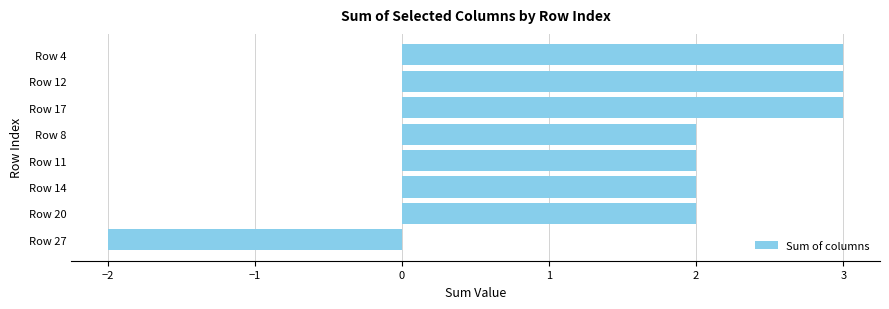

What is the difference between the maximum and second lowest values?

1